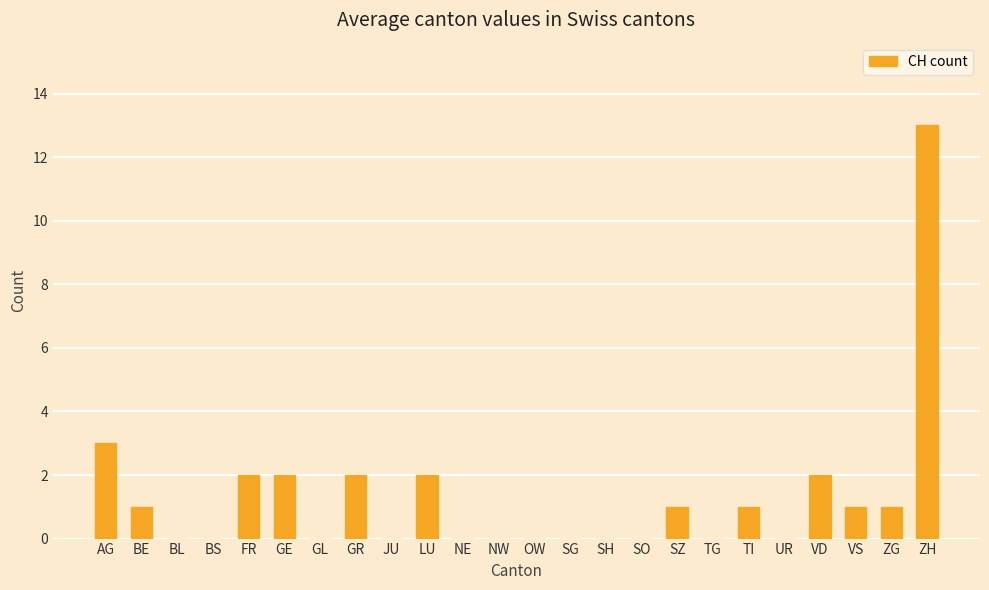

The value at ZG is 0. True or false?

False